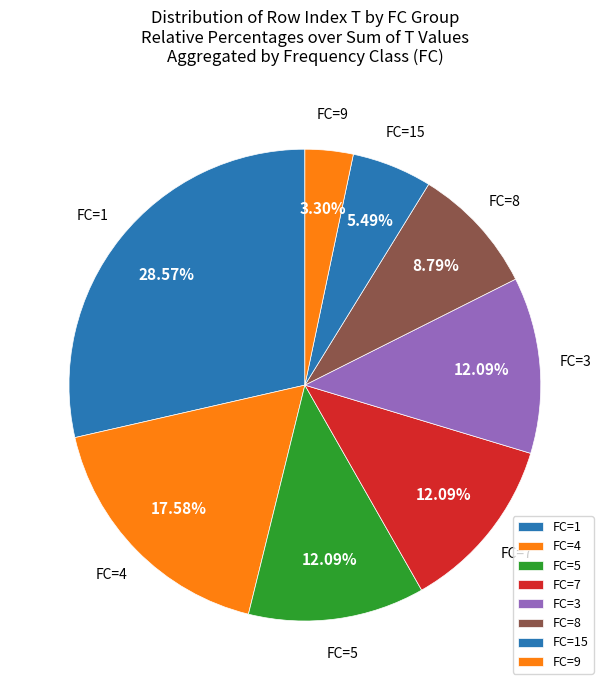

Count the number of slices in the pie.

8